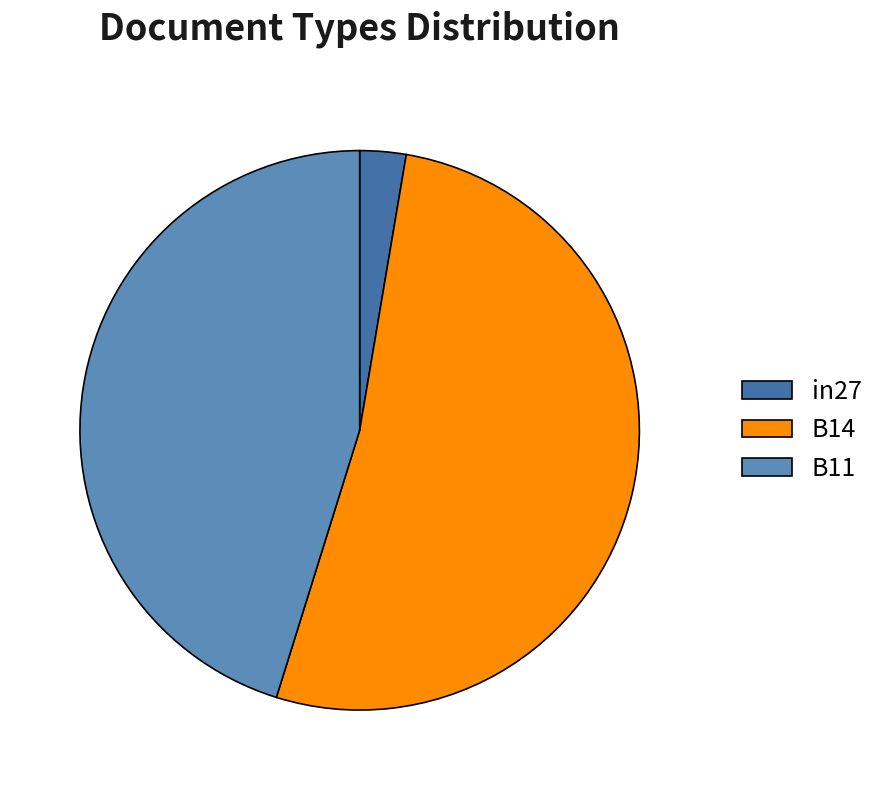

Count the number of slices in the pie.

3